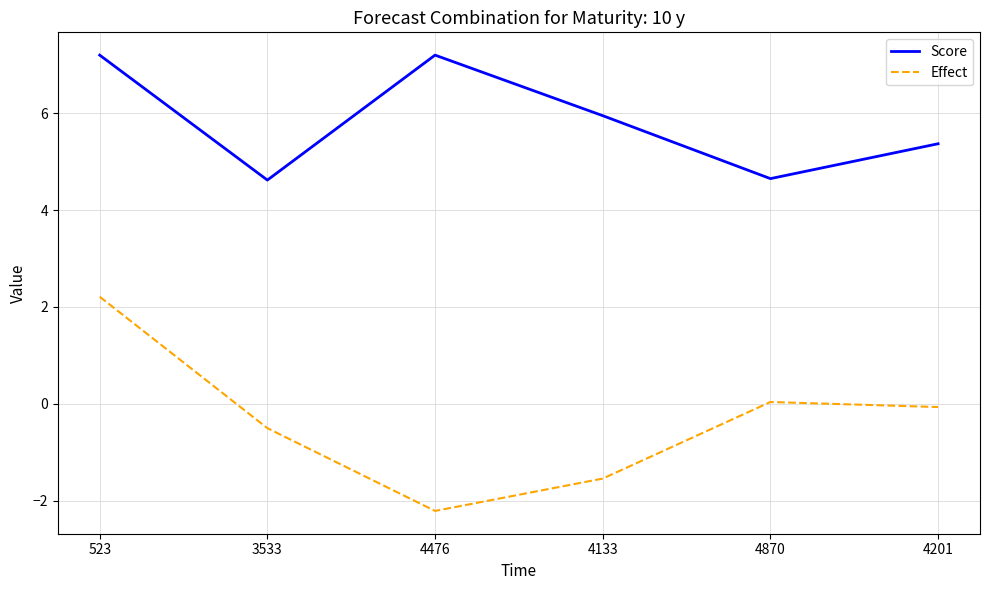

At which label does Effect reach its peak?

523